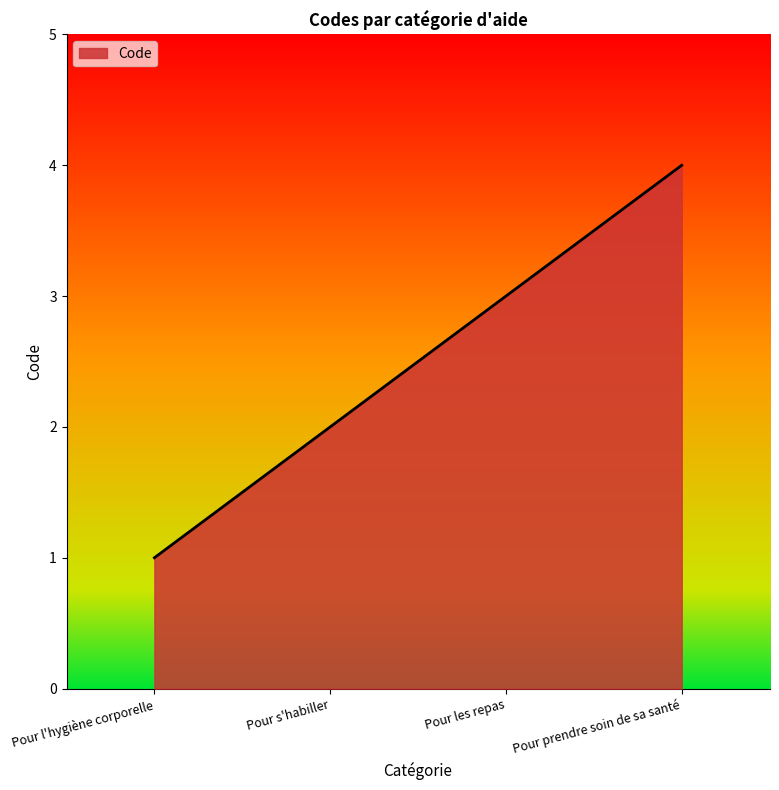

What is the difference between the maximum and second lowest values?

2